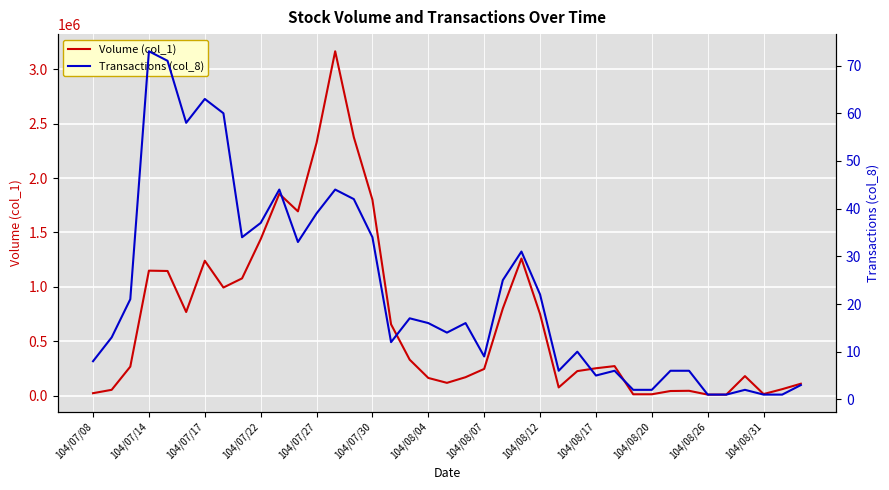

In Transactions (col_8), how many points are lower than both neighbors (excluding endpoints)?

8